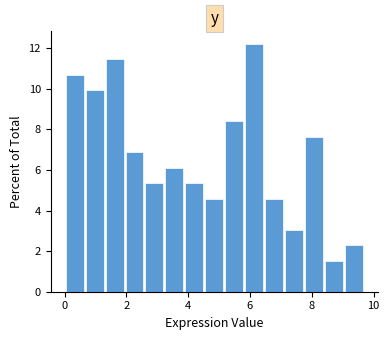

Read against the x-axis, roughly where is the centre of the tallest bar?

6.2